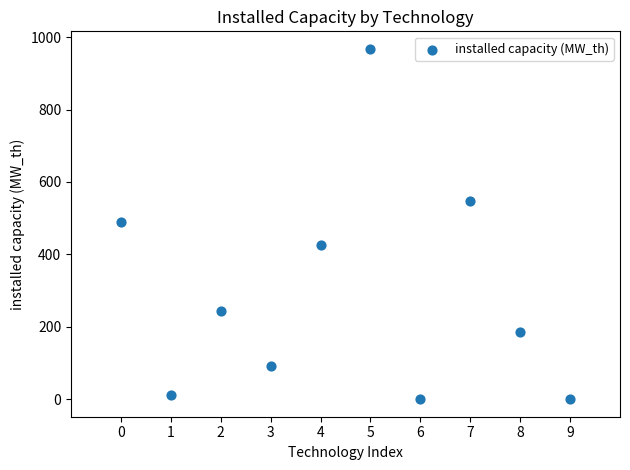

What is the range of Y values (max minus min)?

967.8